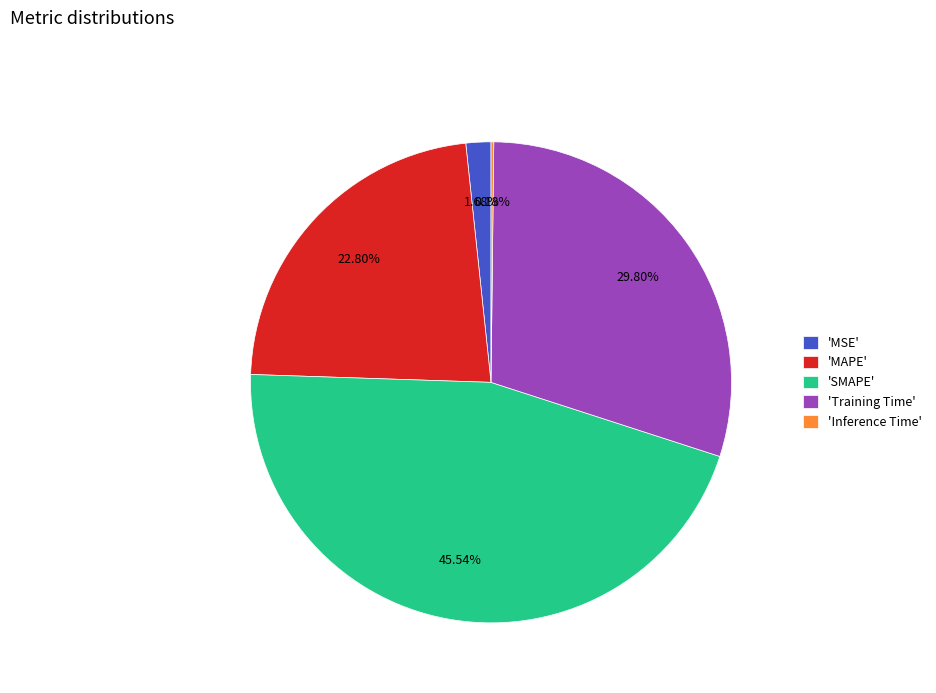

Does any single category account for the majority?

No